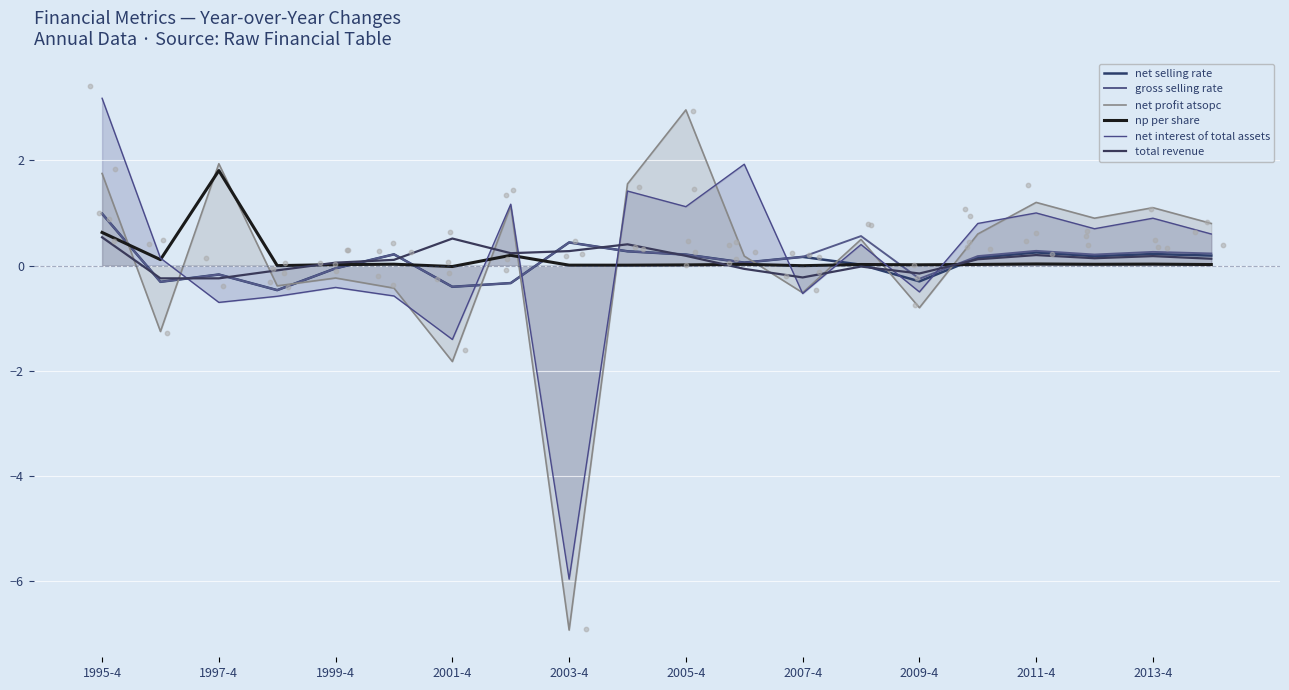

Which series contains the lowest Y value?

net profit atsopc